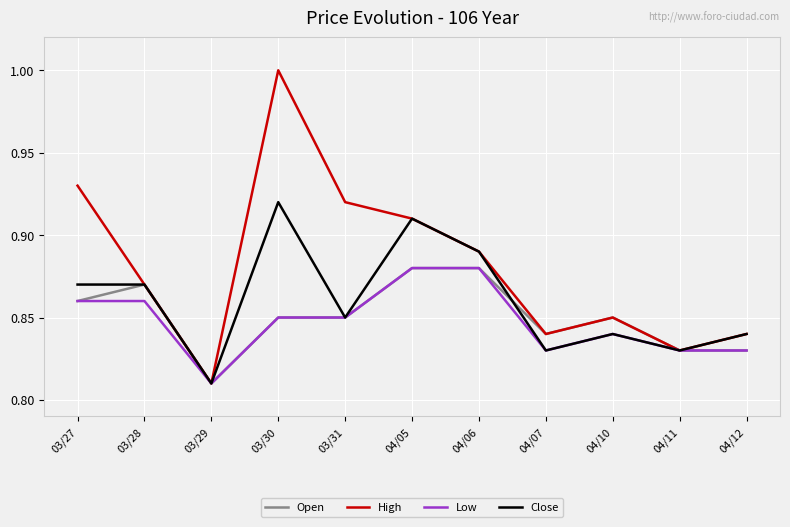

What is the difference between the maximum and minimum values in the Open series?

0.1